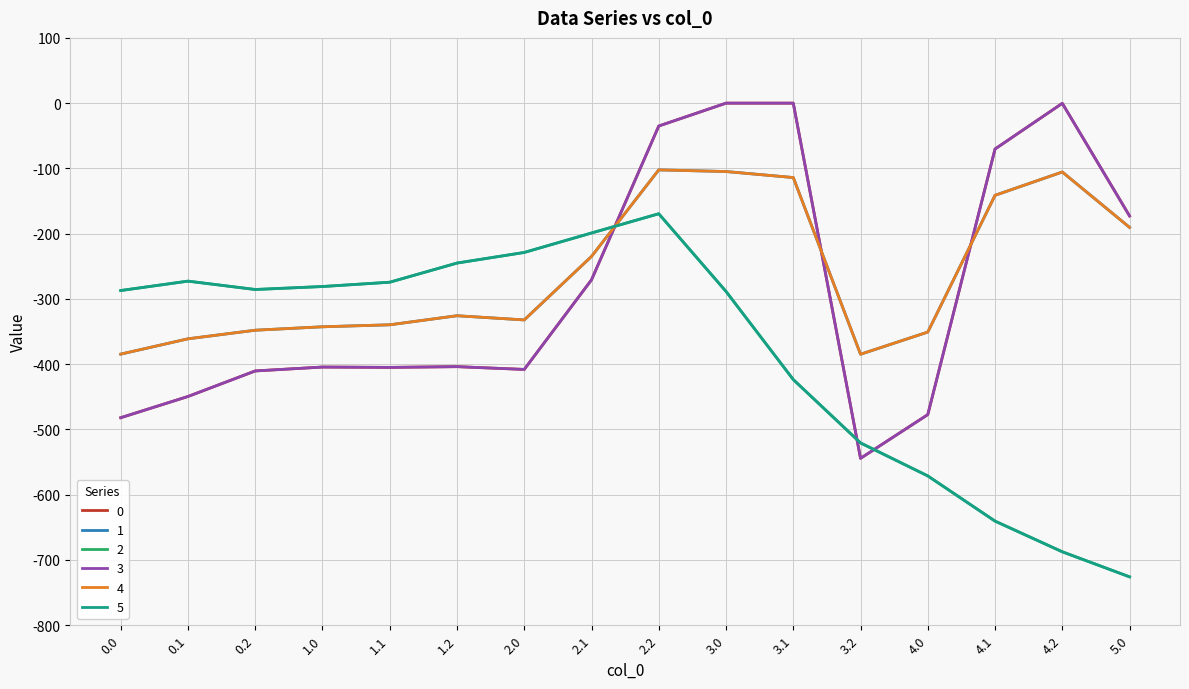

Between which two adjacent categories do 5 and 0 first intersect?

2.1 and 2.2